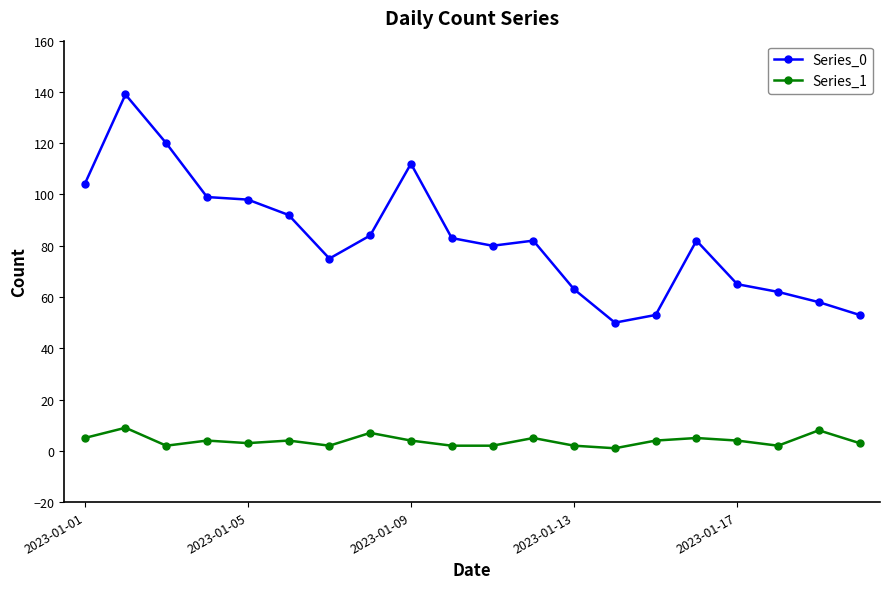

Which series has the largest total across all categories?

Series_0